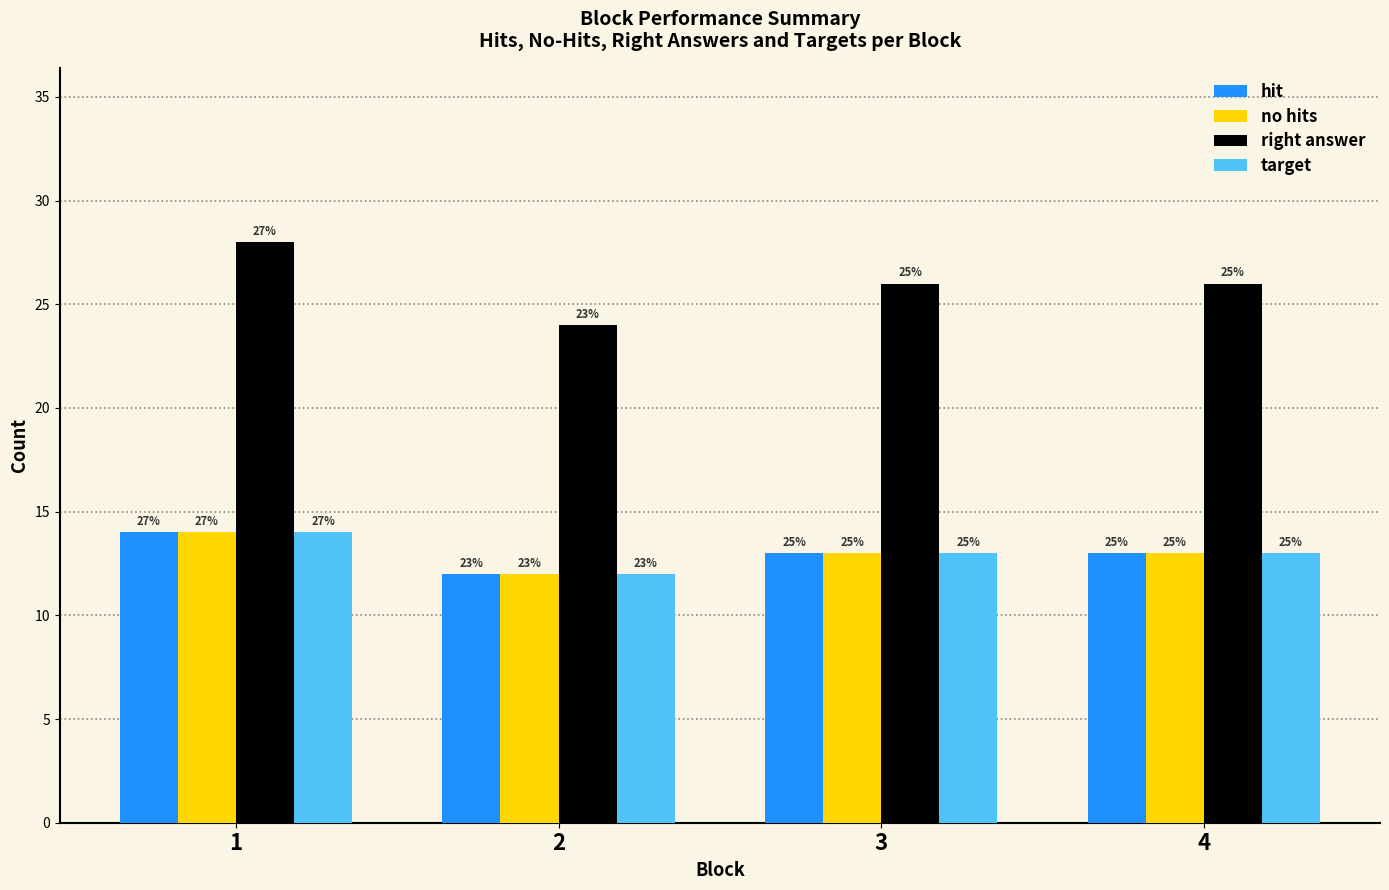

At which label does hit reach its minimum?

2